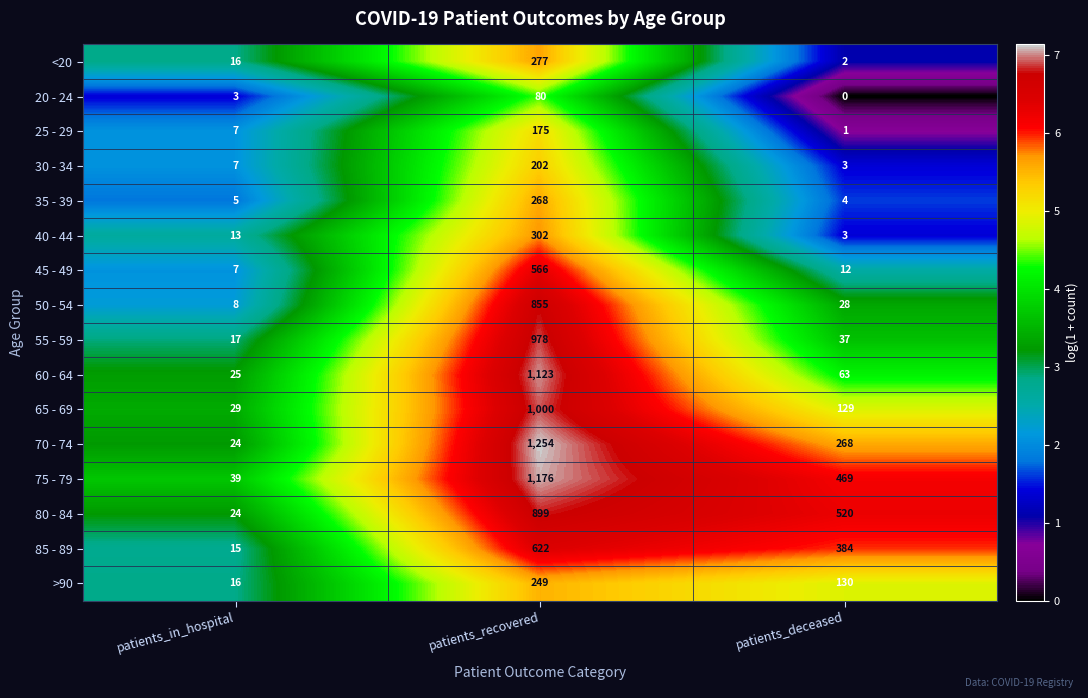

At which label does 55 - 59 first exceed 37?

patients_recovered